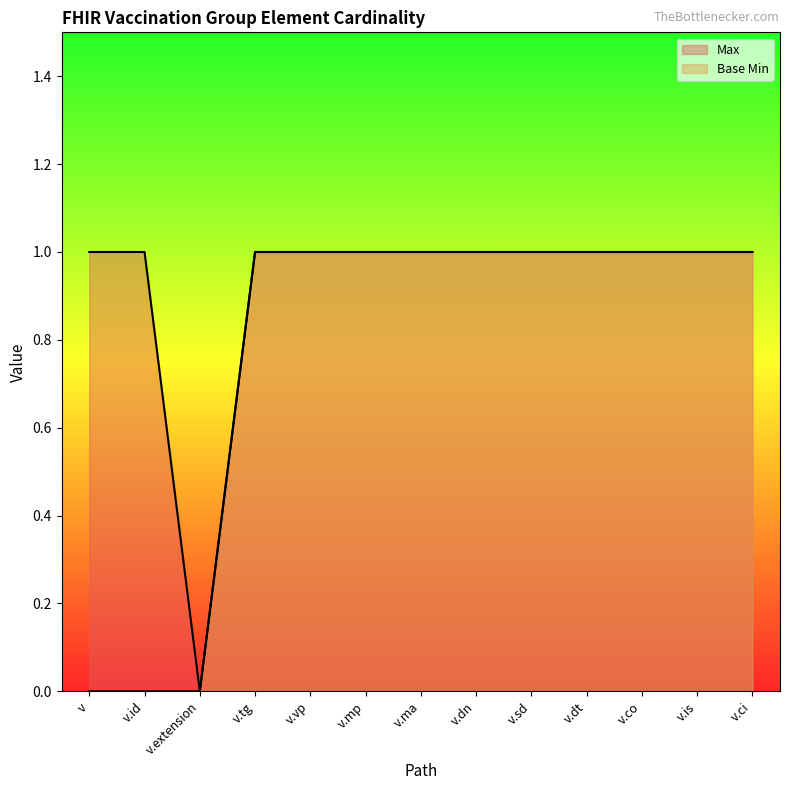

What is the difference between the maximum and minimum values in the Max series?

1